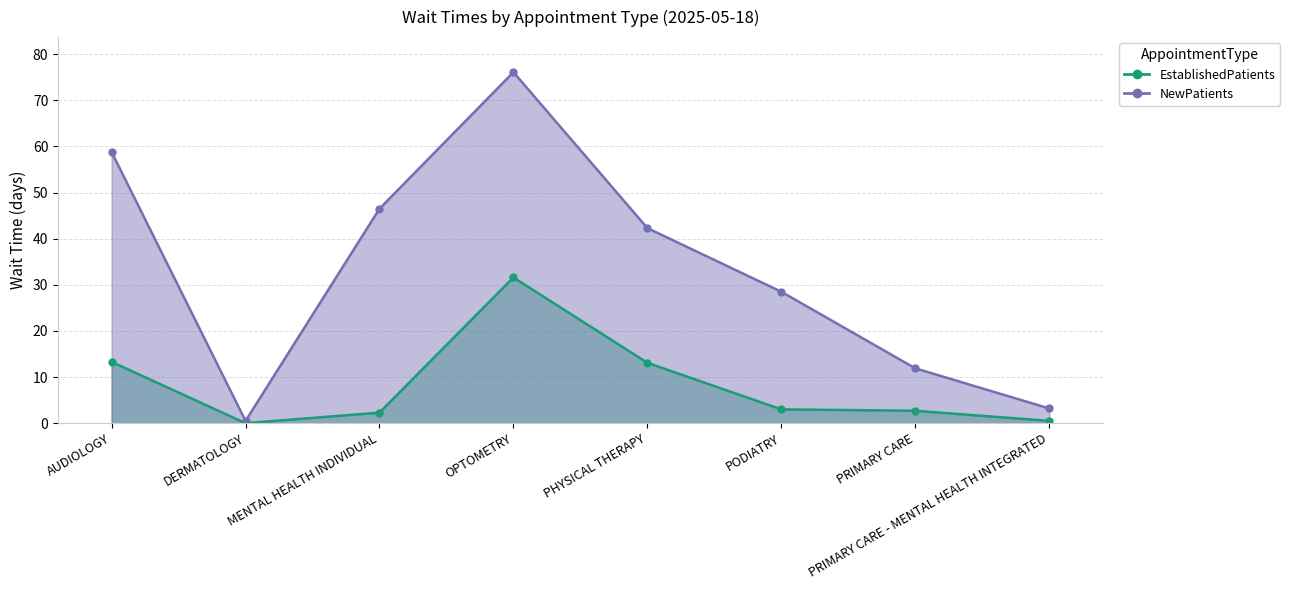

Between MENTAL HEALTH INDIVIDUAL and PODIATRY, which is larger?

PODIATRY